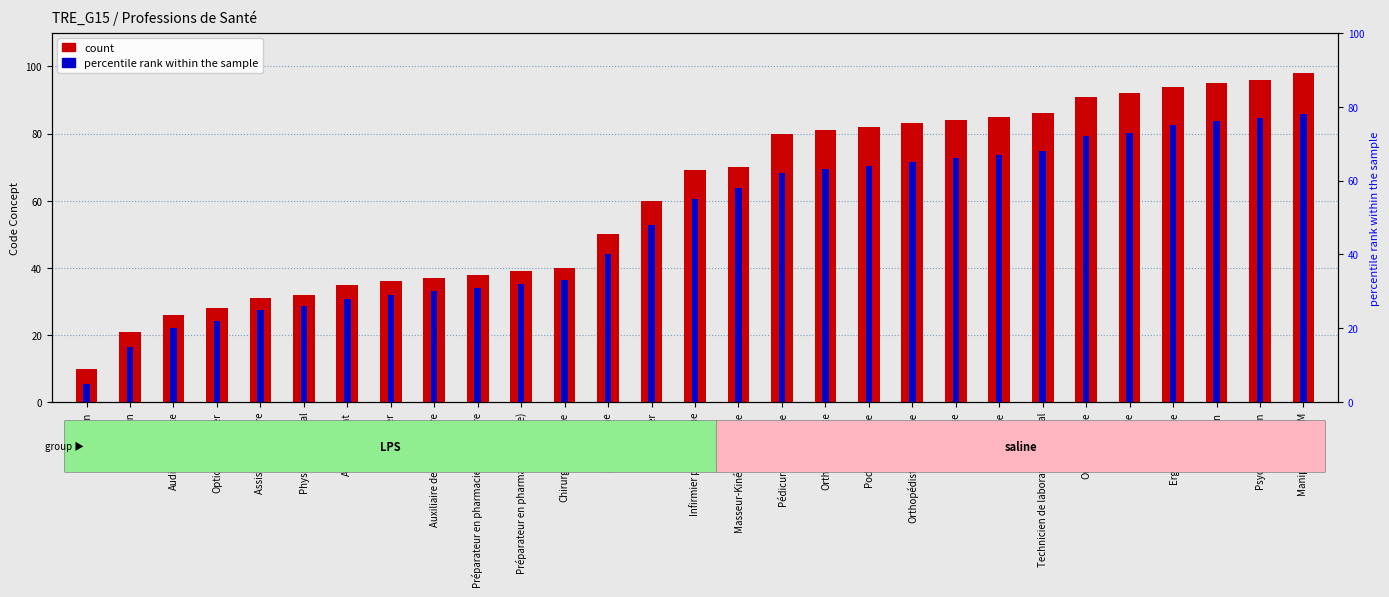

At which category is the sum across all series the highest?

Manipulateur ERM